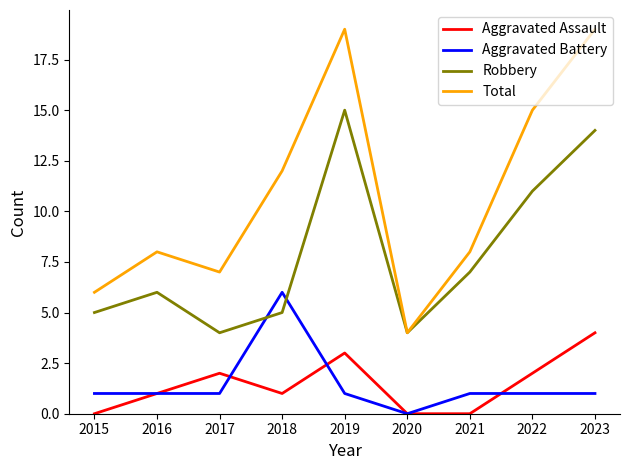

Rank the series by their maximum value, from highest to lowest.

Total, Robbery, Aggravated Battery, Aggravated Assault